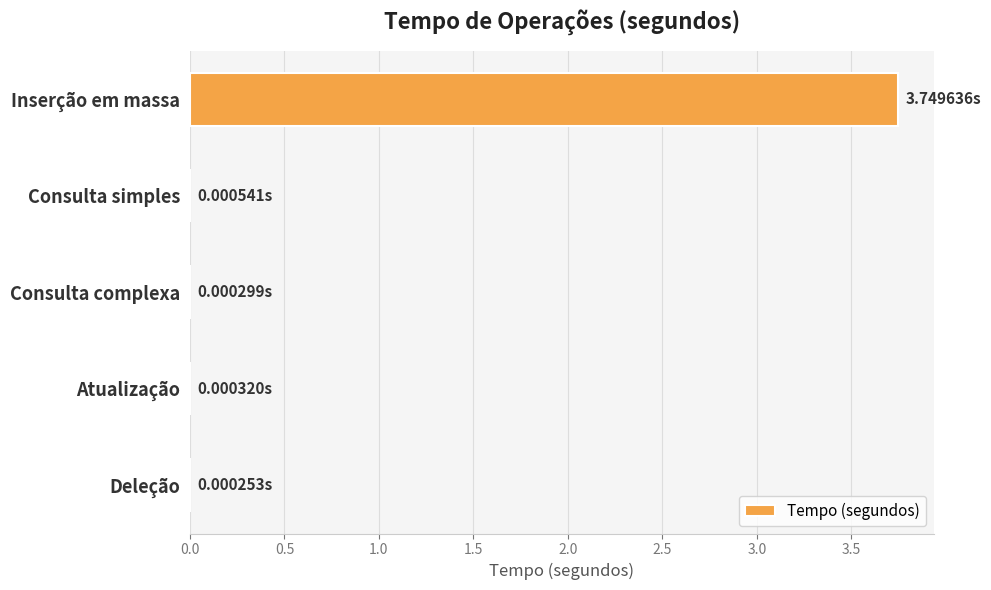

What is the sum of all values?

3.8